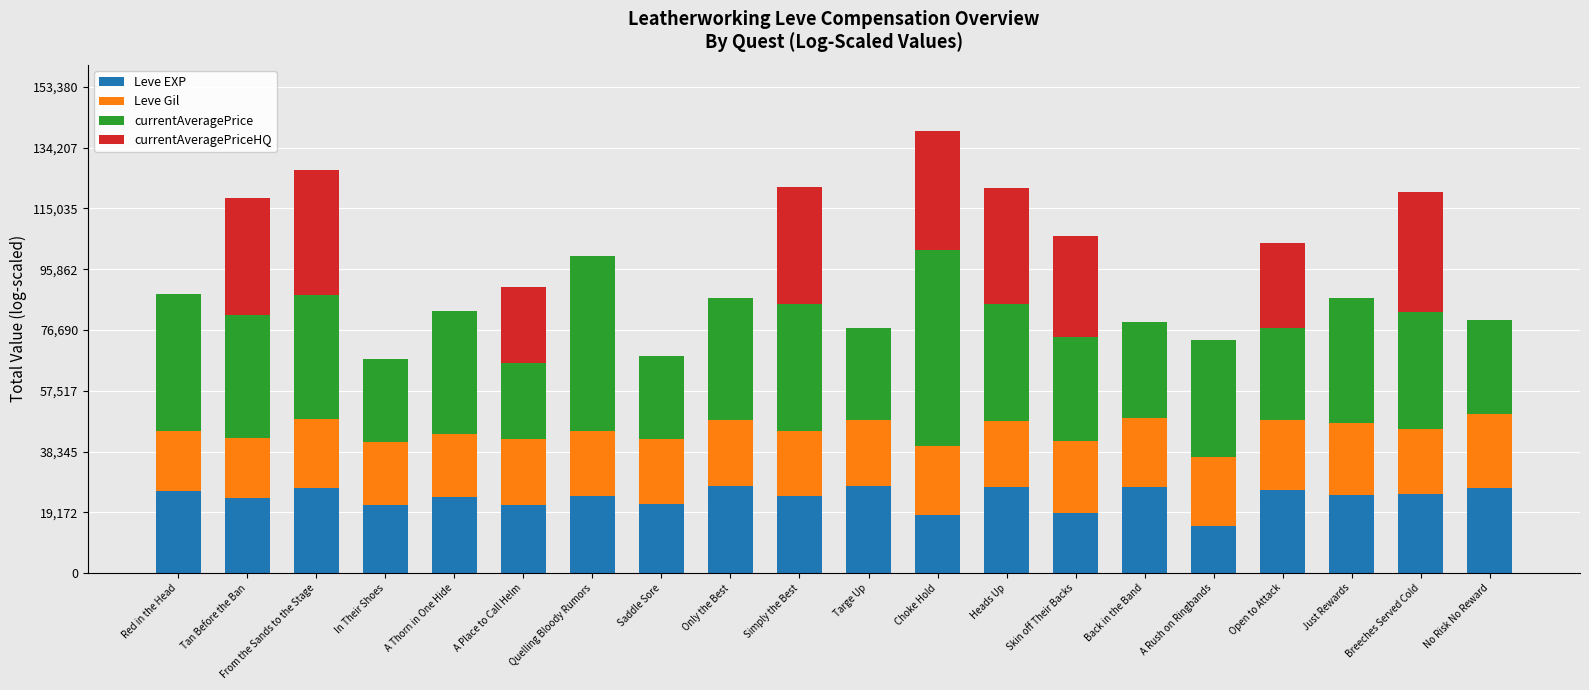

What is the highest value of the Leve EXP series?

27594.9